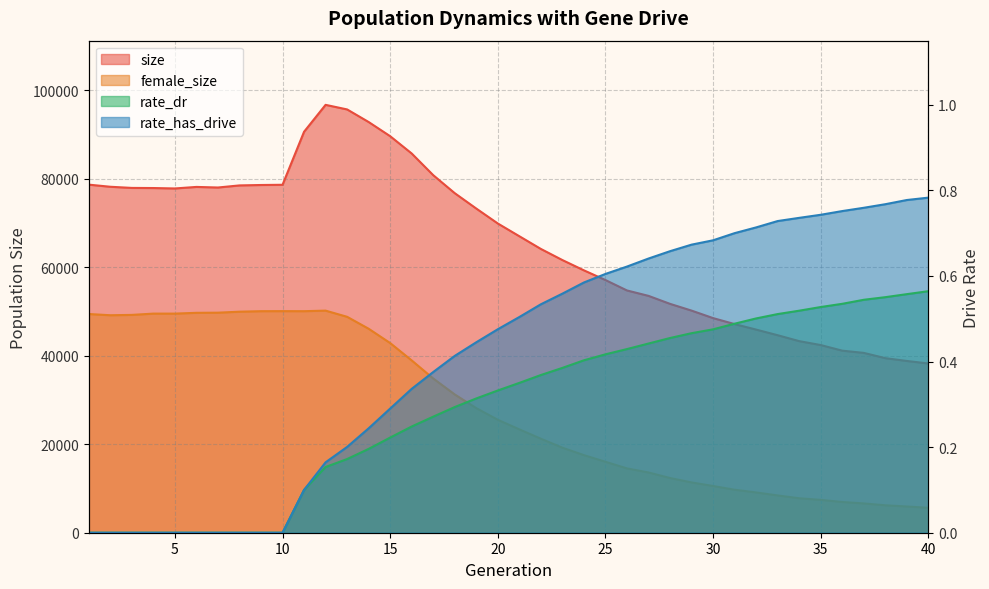

Count the number of categories in the chart.

40